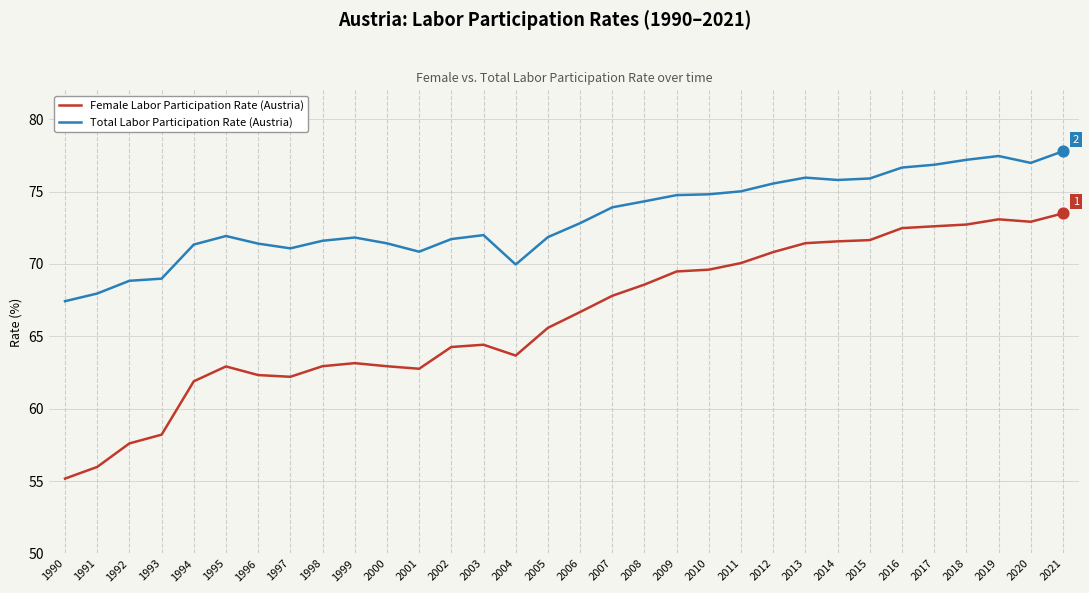

Which series has the widest spread of values?

Female Labor Participation Rate (Austria)